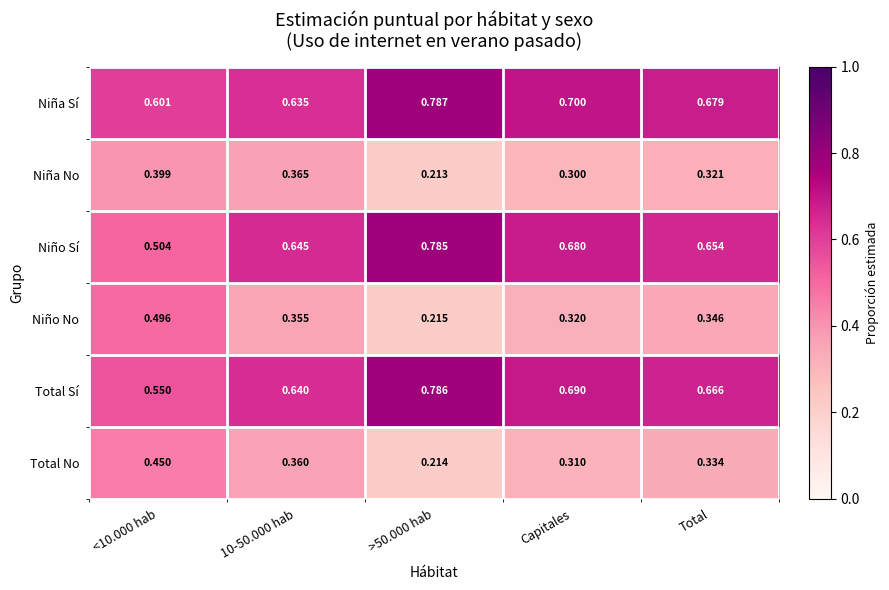

Rank the series by their maximum value, from lowest to highest.

Niña No, Total No, Niño No, Niño Sí, Total Sí, Niña Sí